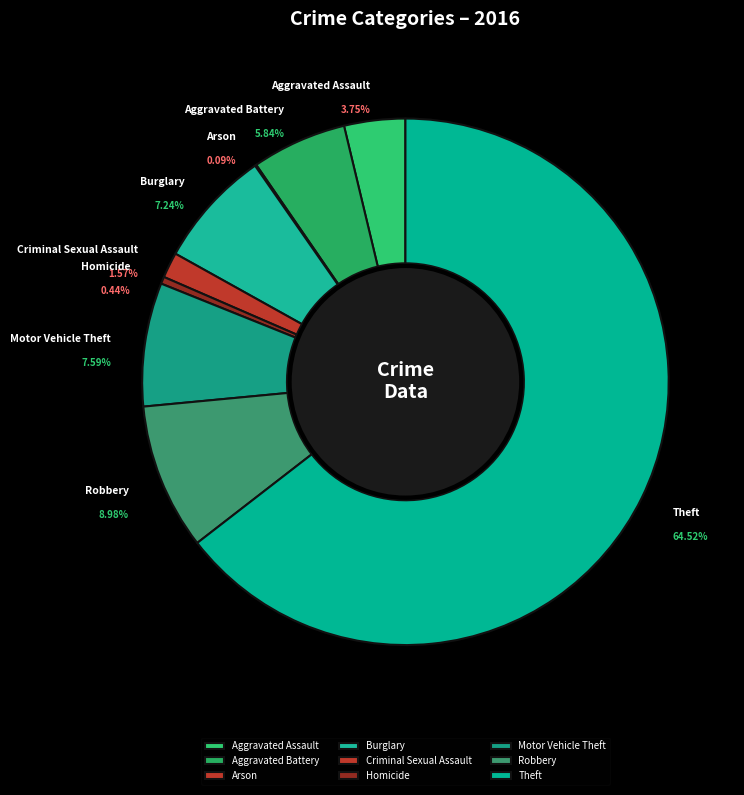

The Burglary slice represents 13% of the pie. True or false?

False